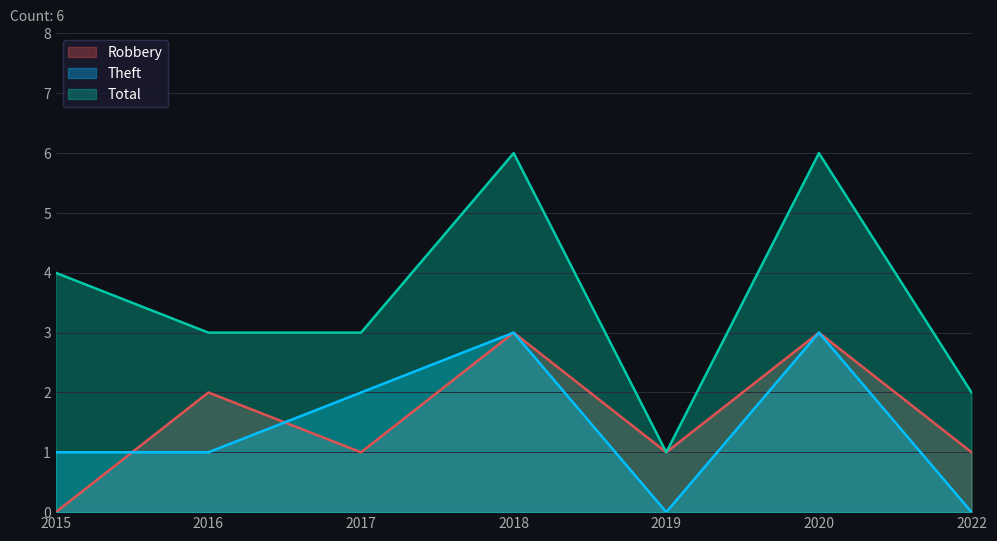

Which series changed the most between 2015 and 2019?

Total